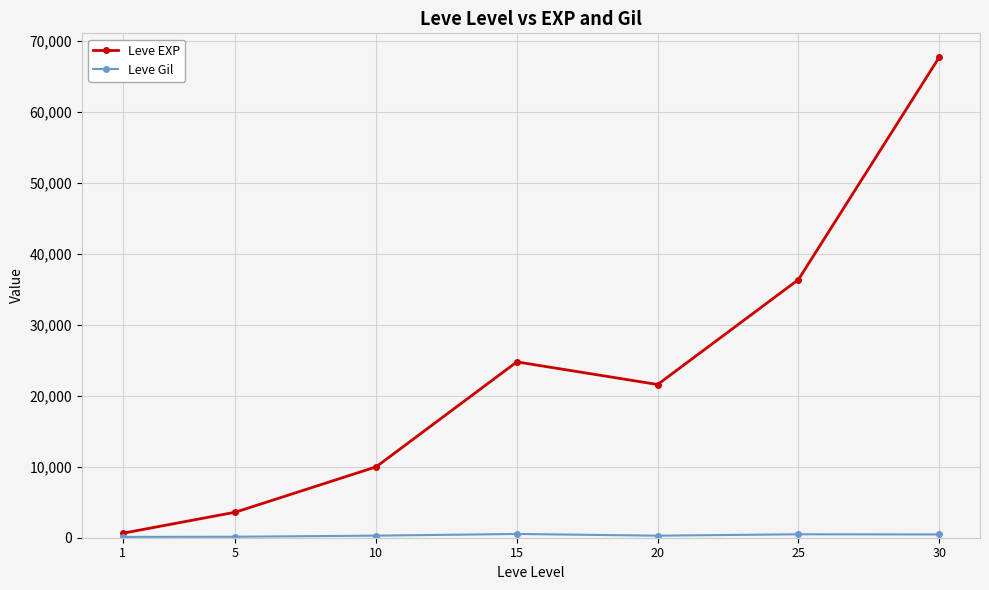

At which category is the sum across all series the highest?

30